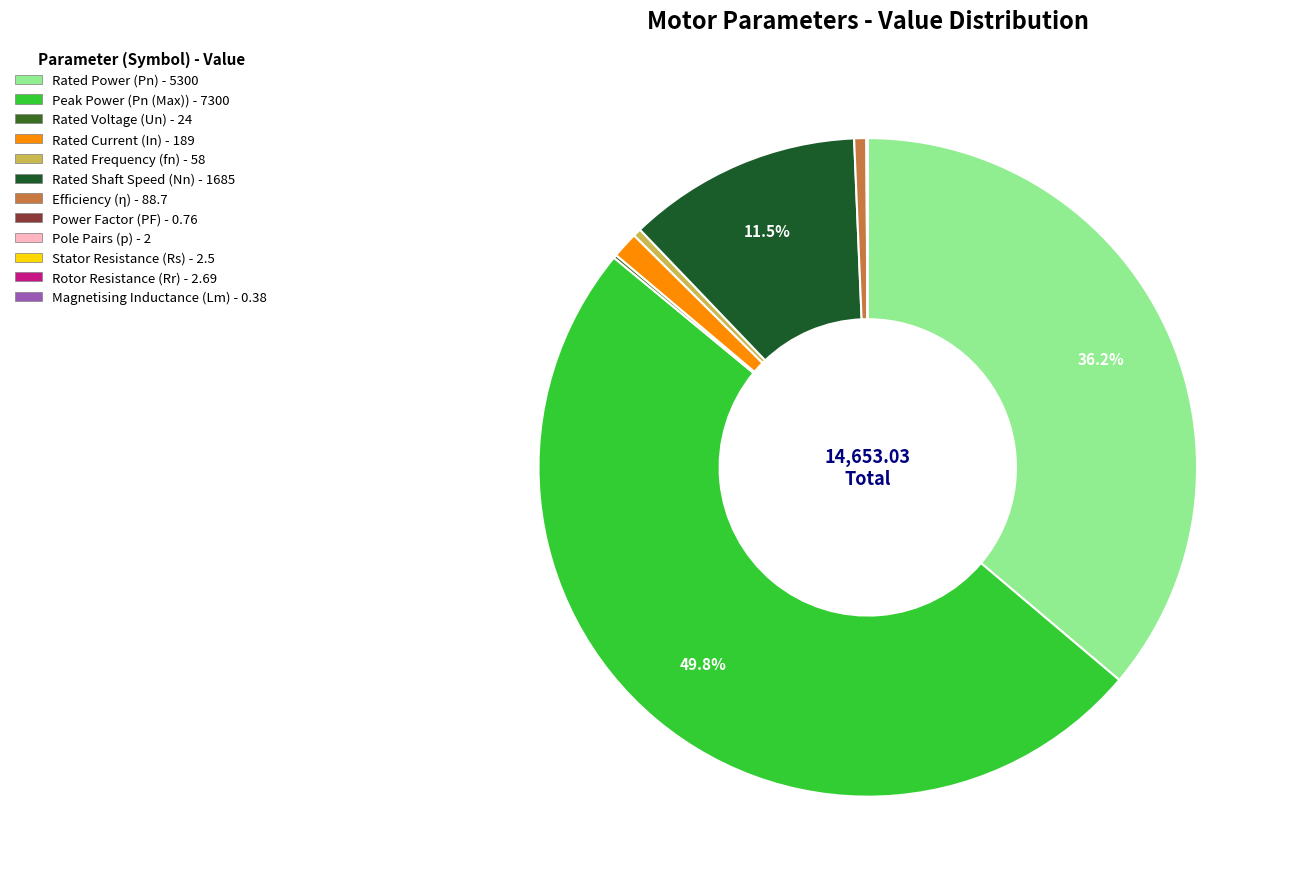

To the nearest percent, what portion does Rated Current represent?

1%